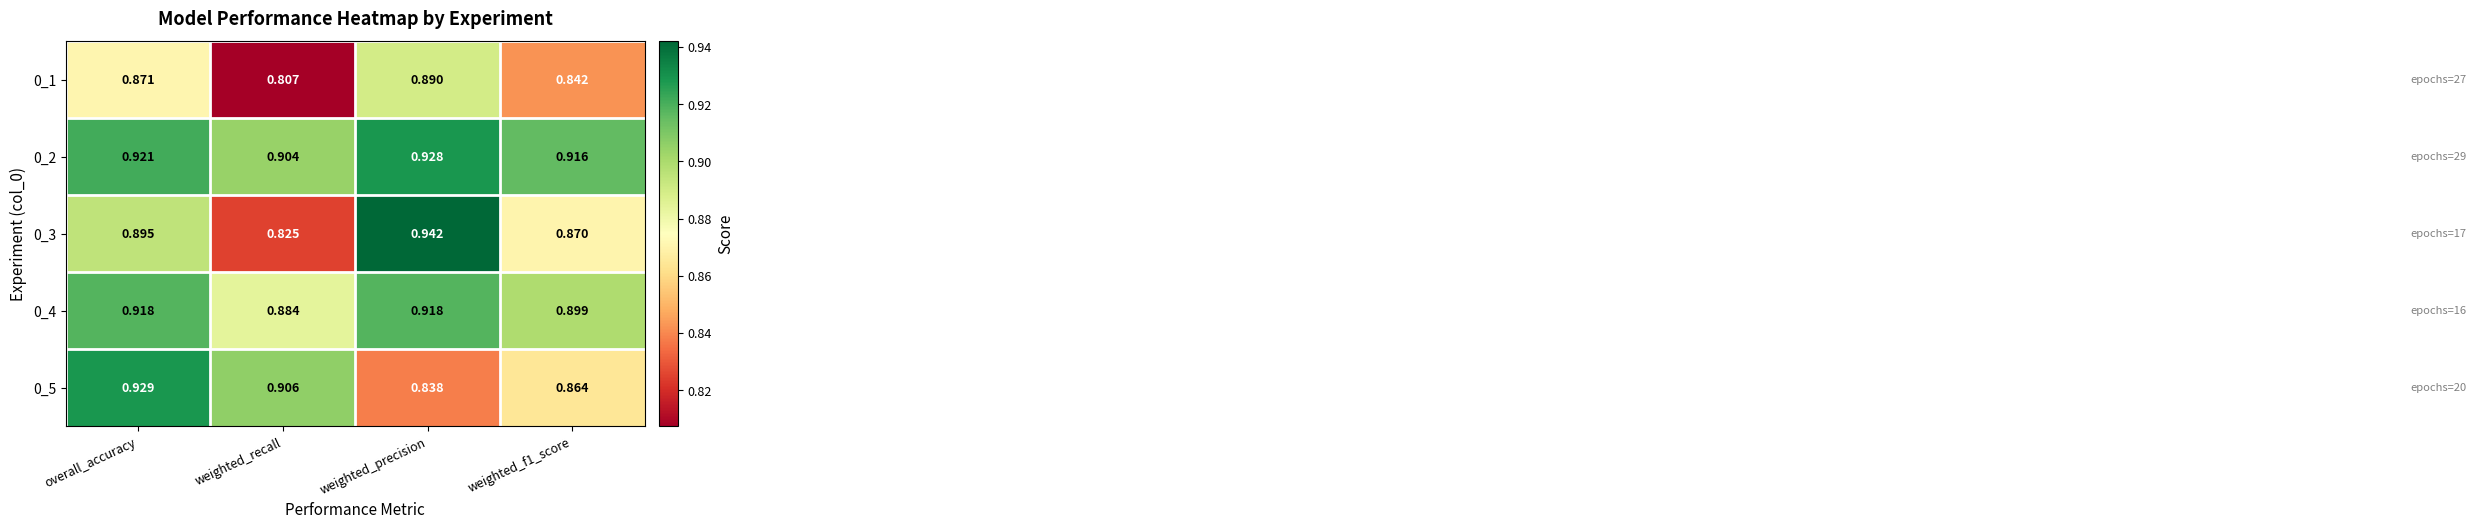

At which category is the sum across all series the highest?

overall_accuracy